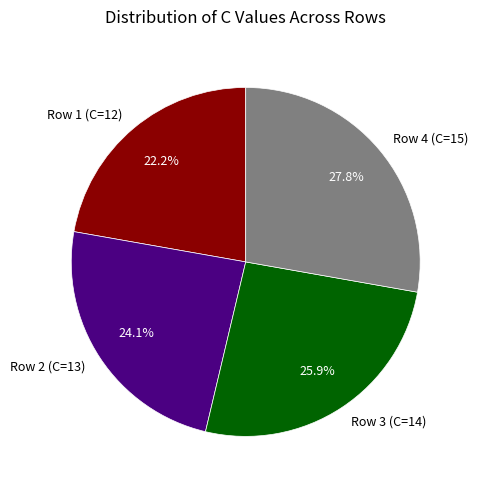

How many slices are in this pie chart?

4